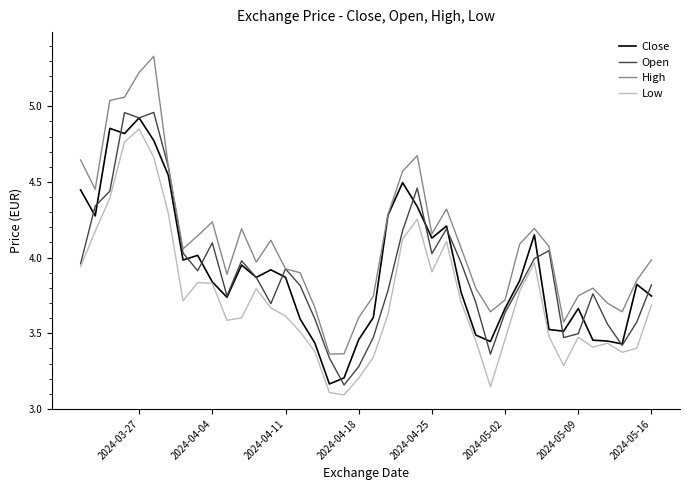

What is the sum of all Close values?

156.7